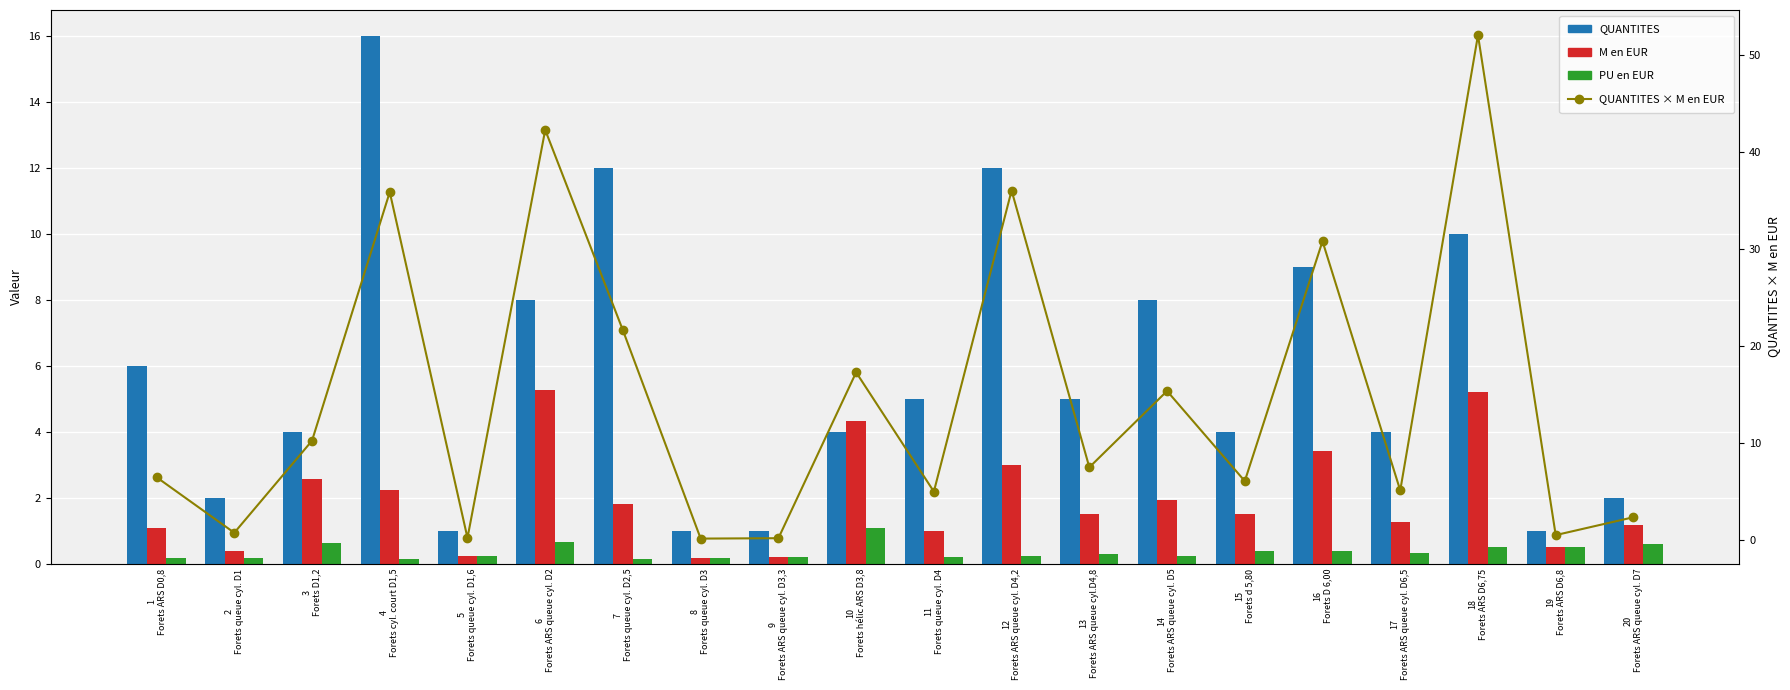

What is the maximum value shown in the chart?

52.0